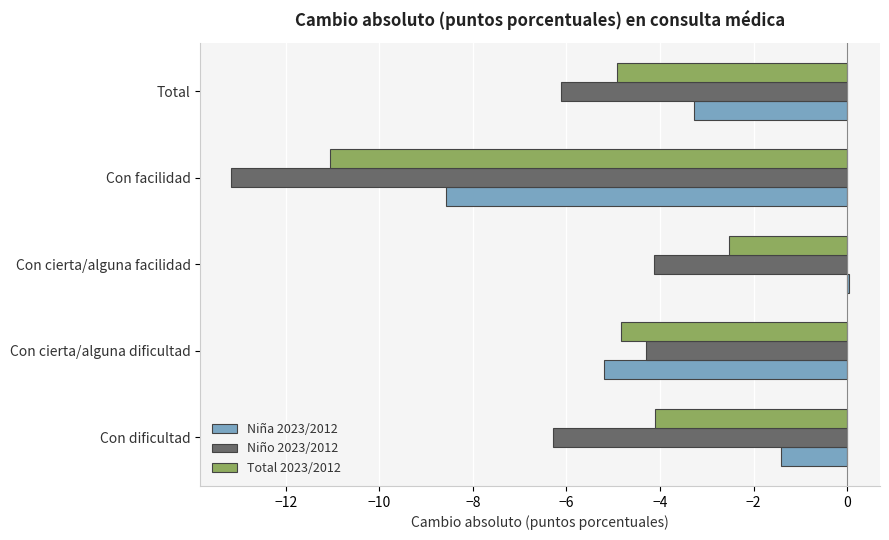

Which series has the largest total across all categories?

Niña 2023/2012